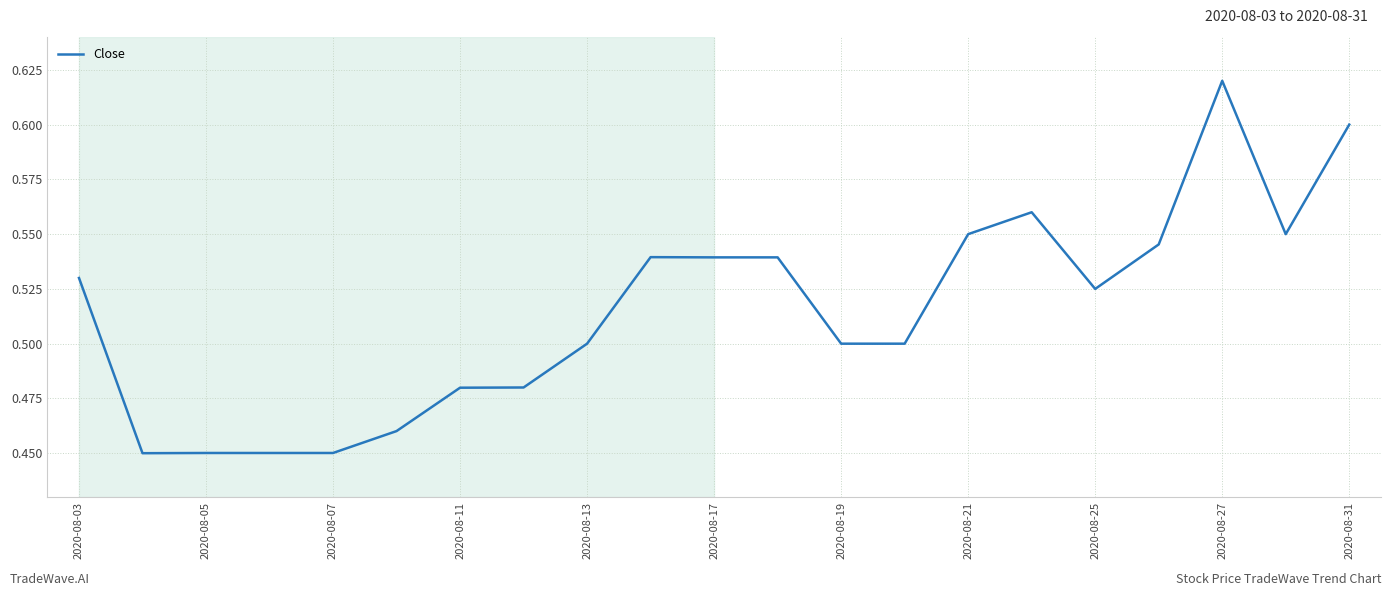

Which category has the highest value across all series?

2020-08-27